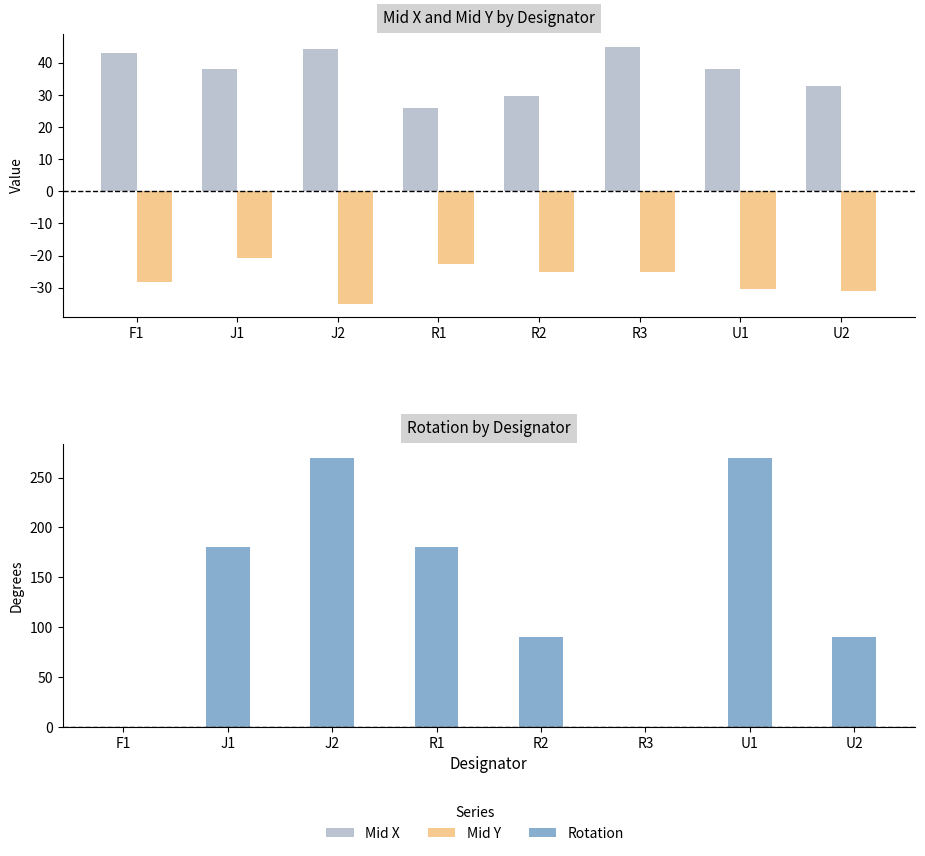

What are all the series names shown in the legend?

Mid X, Mid Y, Rotation